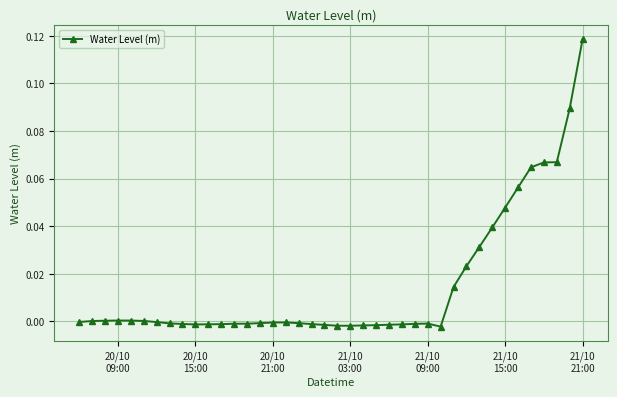

True or false: the data has more than 0 interior local peaks.

True